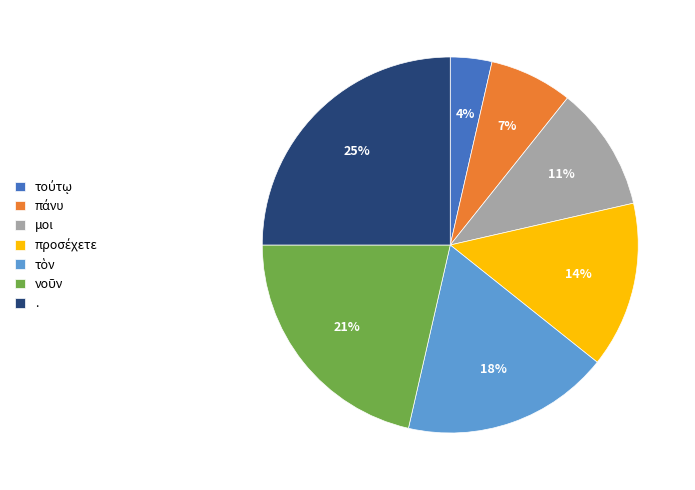

Which category has the biggest portion of the pie?

.